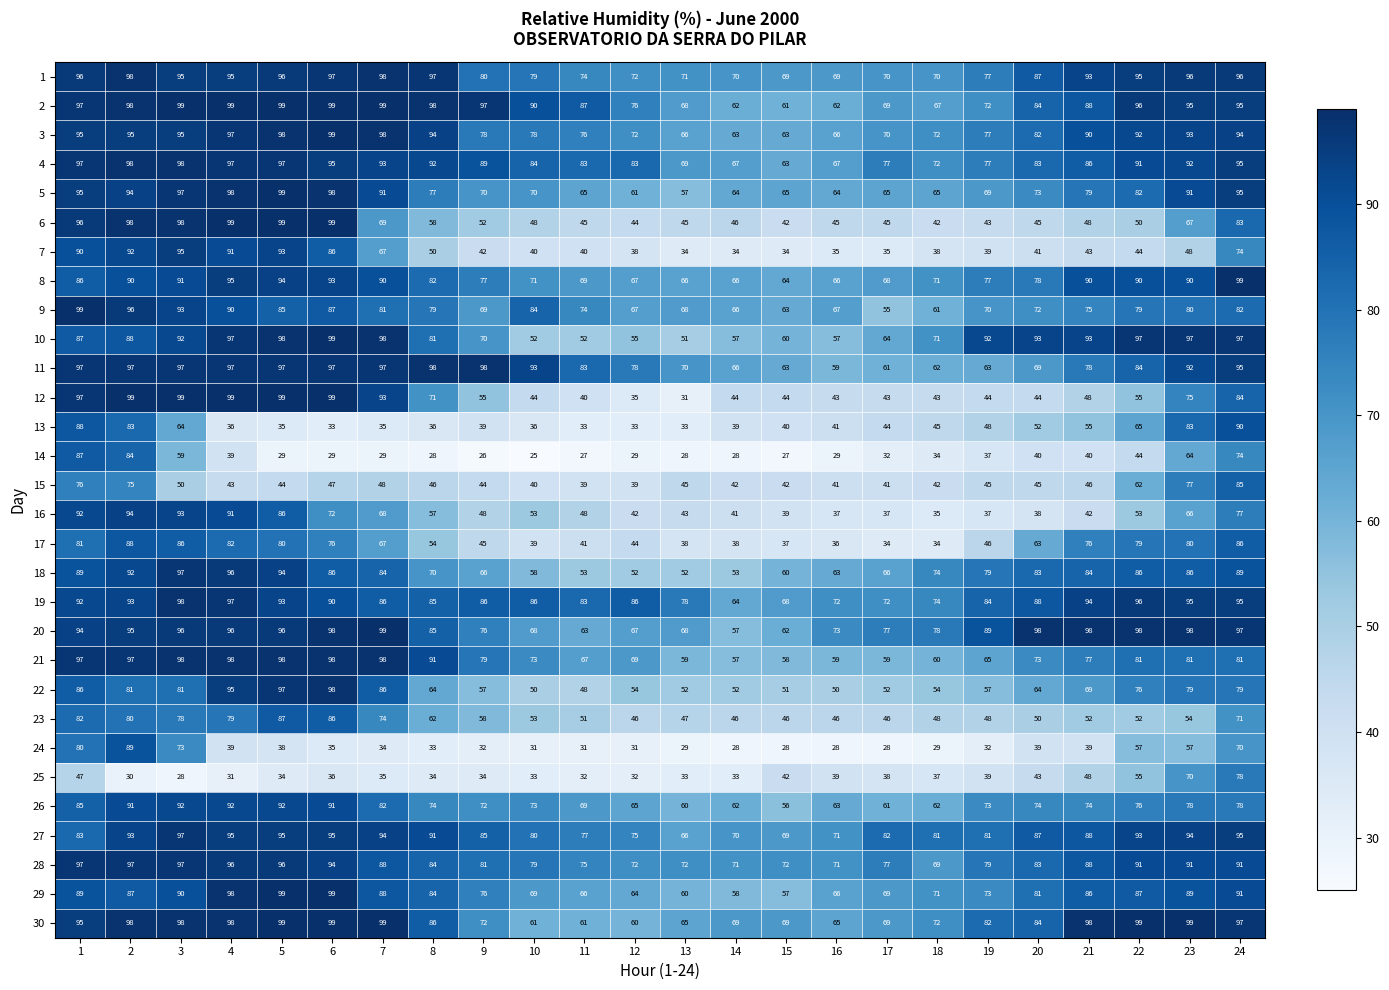

What is the total value across all series at 8?

2141